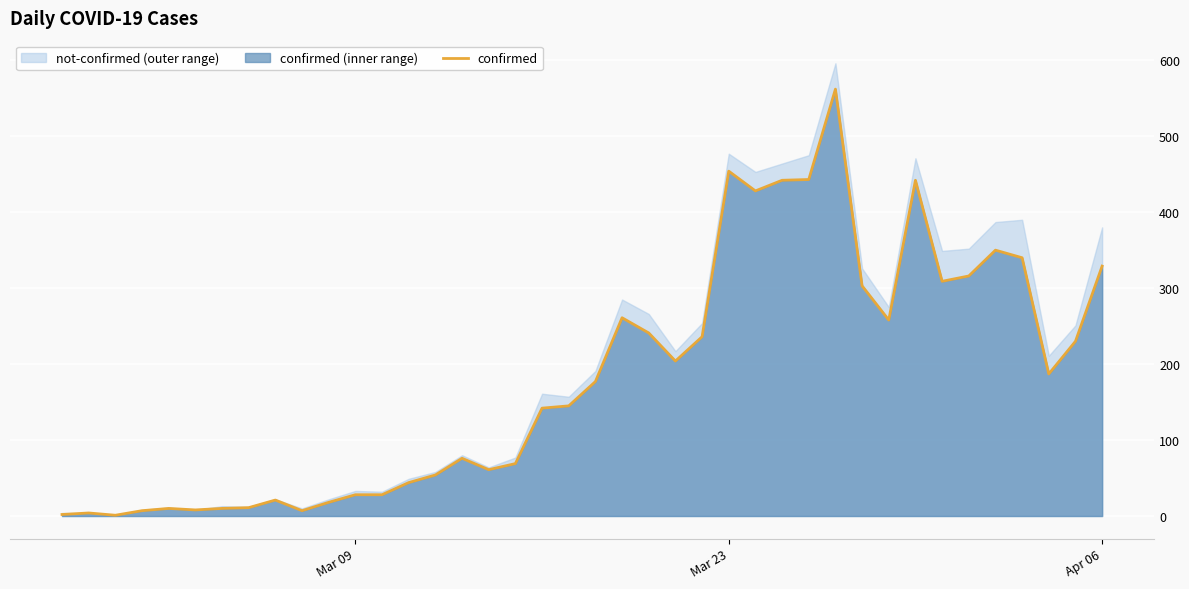

What is the value of the 25th point from the left?

236